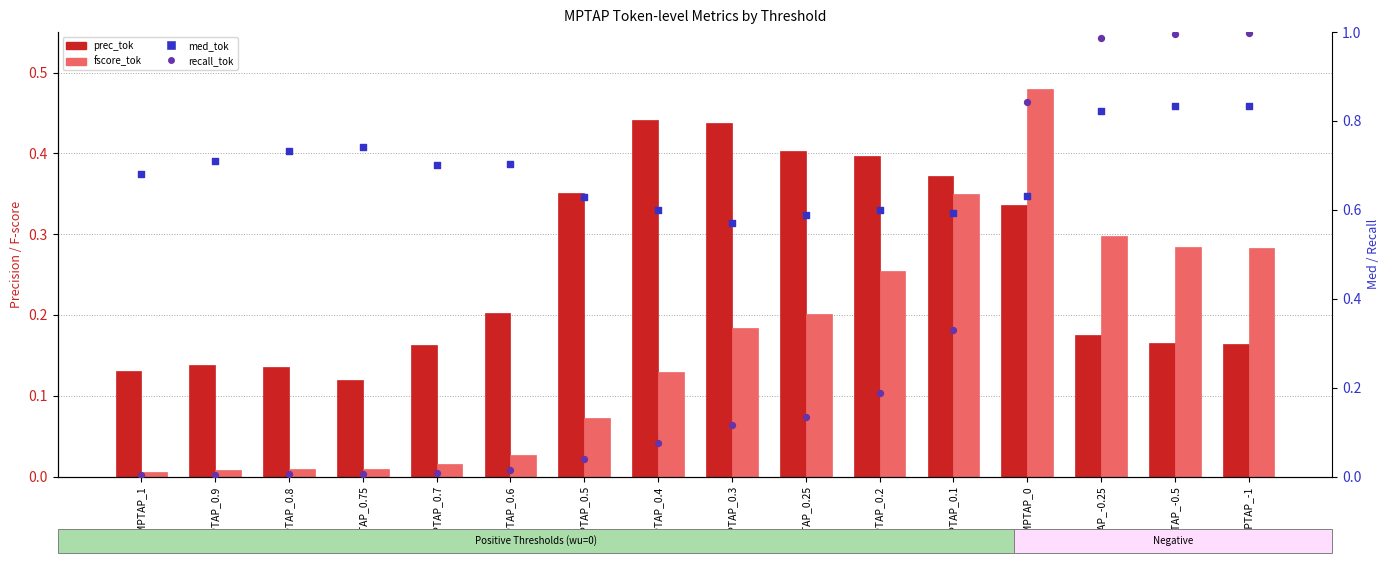

At which category is the sum across all series the highest?

MPTAP_0